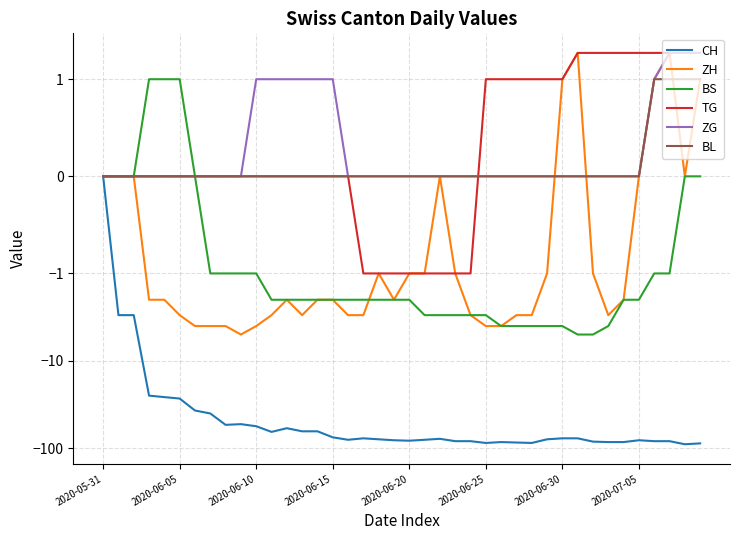

Where is the first local minimum for CH?

8